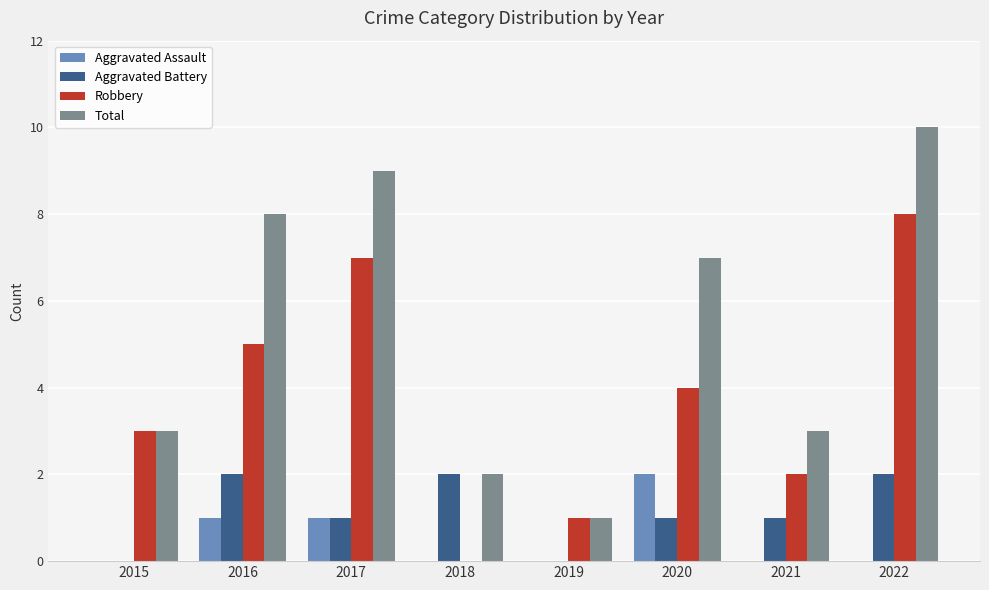

How many groups of bars are there?

8